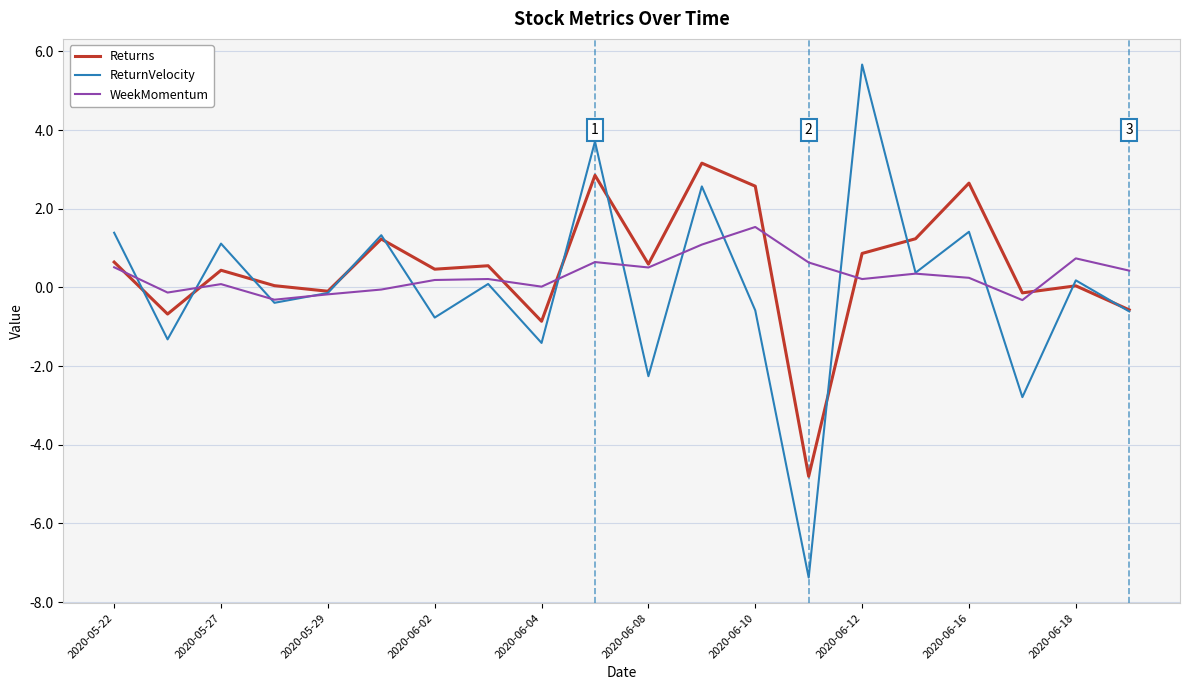

What is the smallest value displayed?

-7.4